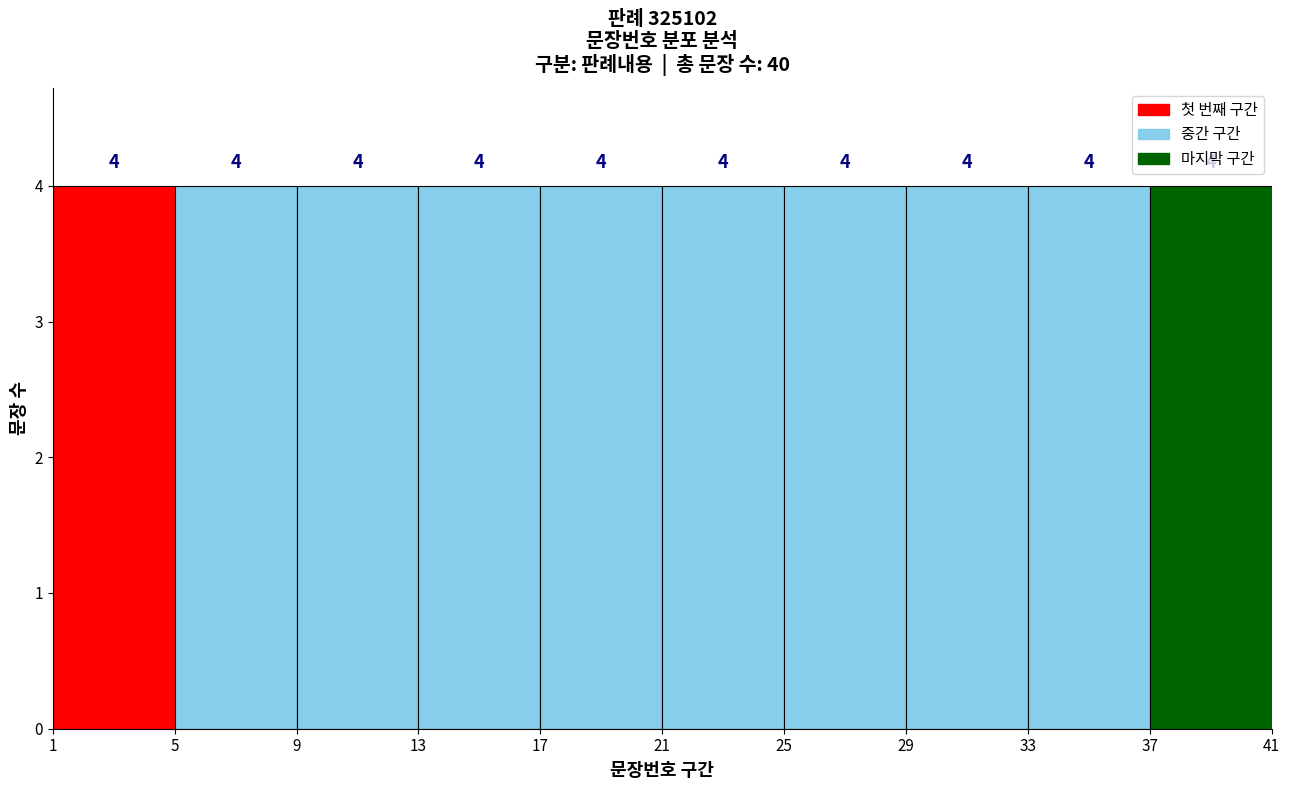

How tall is the bar that spans 29 to 33 on the x-axis?

4